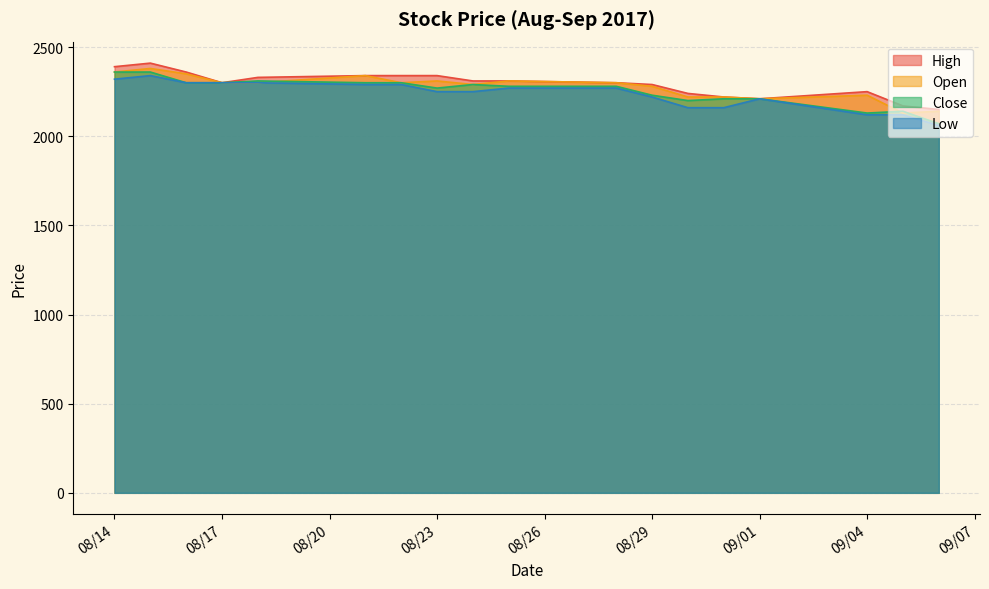

What is the difference between the highest and lowest values at 2017-08-30?

80